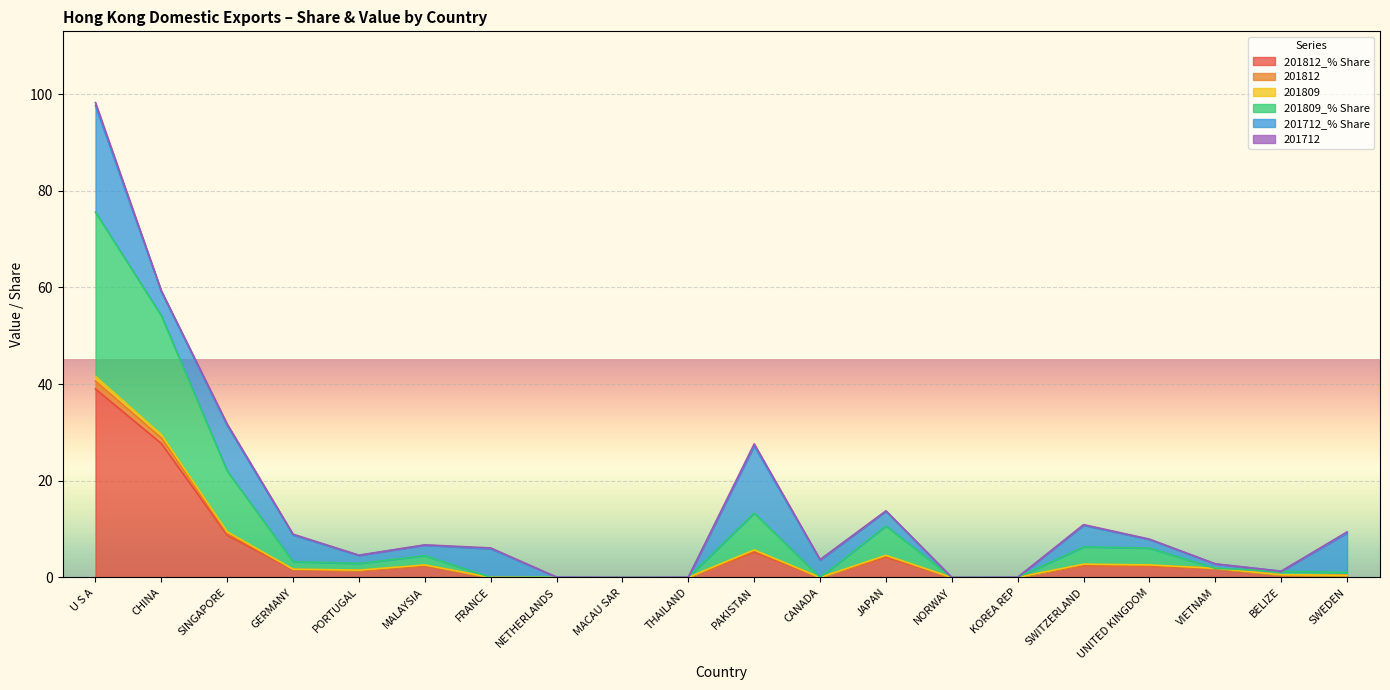

At how many categories does at least one series exceed 80?

1